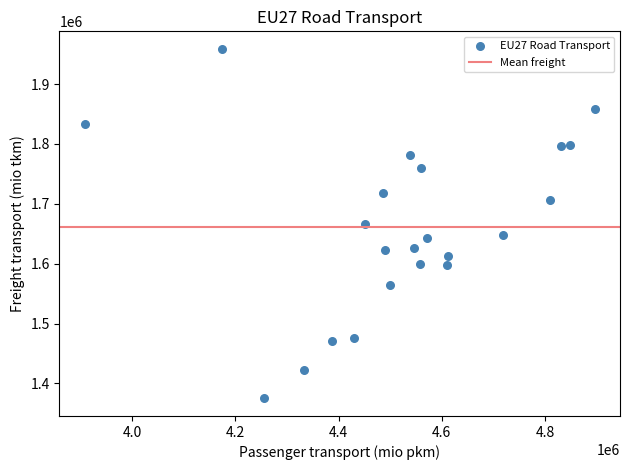

What is the range of X values (max minus min)?

988270.4